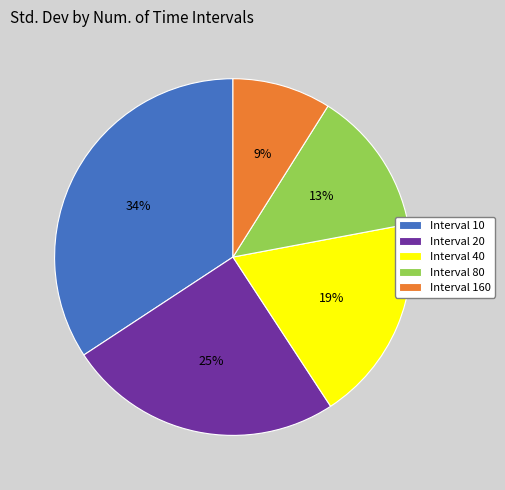

Is there any slice that represents more than half of the pie?

No